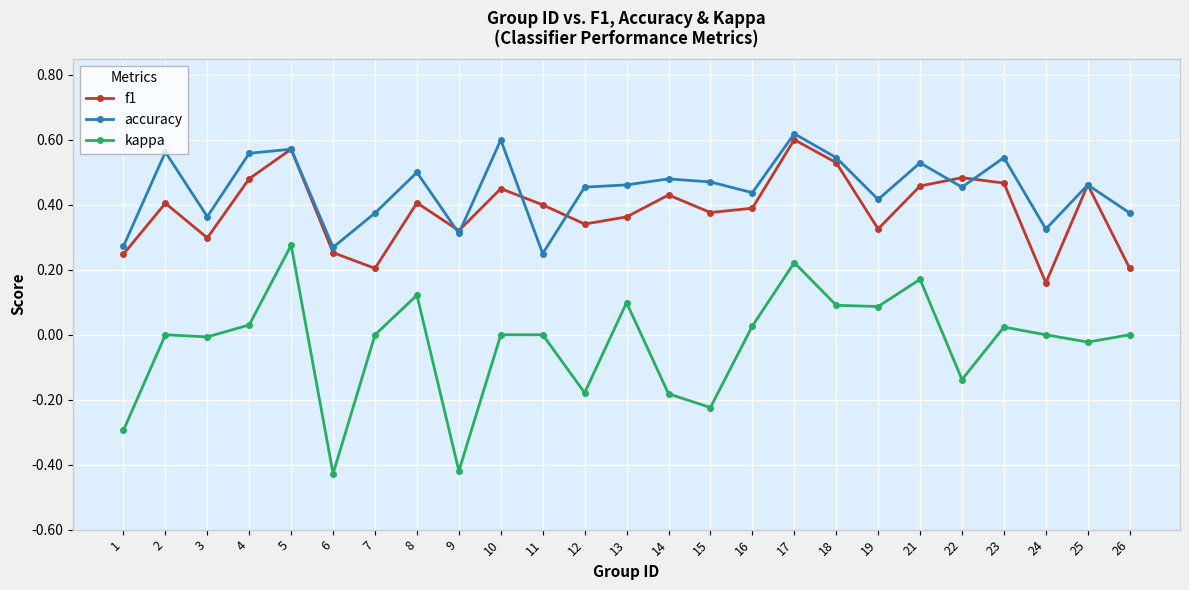

What are all the series names shown in the legend?

f1, accuracy, kappa